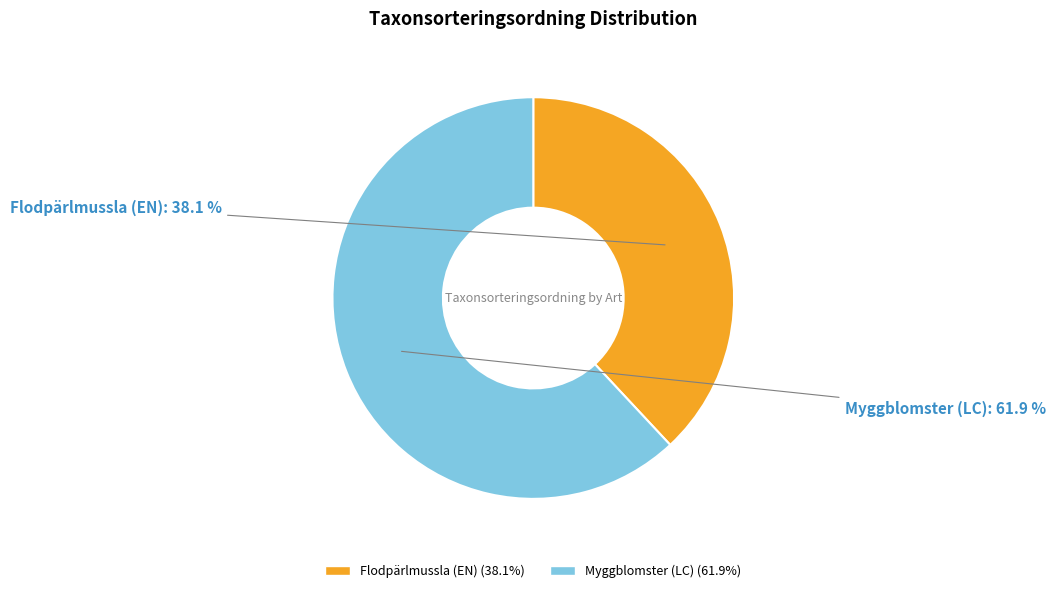

To the nearest percent, what percentage of the pie is Flodpärlmussla (EN)?

38%